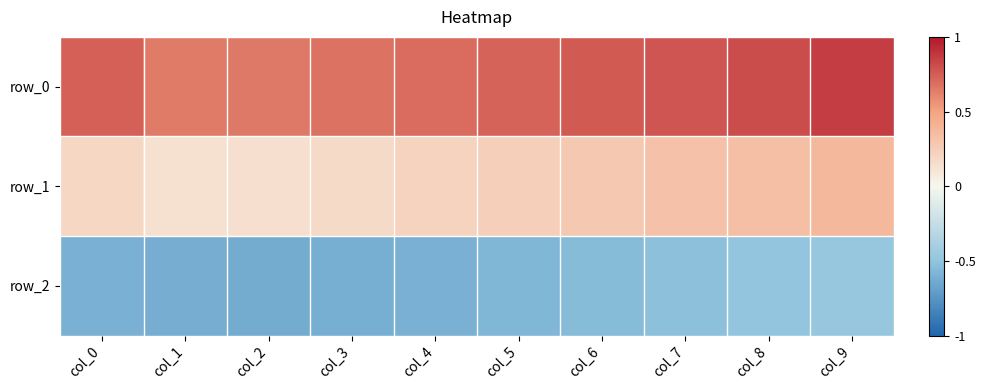

How many row_1 values are between 0 and 1?

10